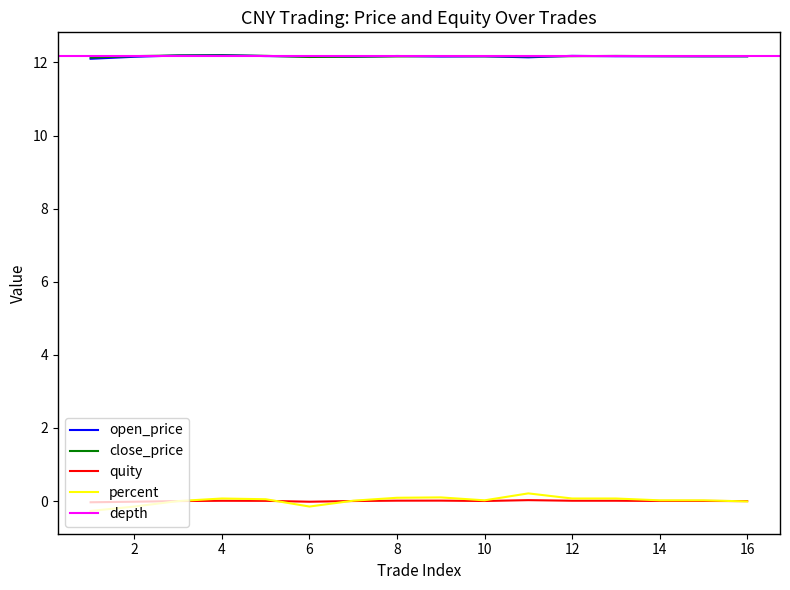

Reading left to right, list all the values displayed in this chart.

open_price: 1=12.1	2=12.2	3=12.2	4=12.2	5=12.2	6=12.2	7=12.2	8=12.2	9=12.2	10=12.2	11=12.1	12=12.2	13=12.2	14=12.2	15=12.2	16=12.2
close_price: 1=12.1	2=12.2	3=12.2	4=12.2	5=12.2	6=12.1	7=12.2	8=12.2	9=12.2	10=12.2	11=12.2	12=12.2	13=12.2	14=12.2	15=12.2	16=12.2
quity: 1=-0.0	2=-0.0	3=0.0	4=0.0	5=0.0	6=-0.0	7=0.0	8=0.0	9=0.0	10=0.0	11=0.0	12=0.0	13=0.0	14=0.0	15=0.0	16=-0.0
percent: 1=-0.3	2=-0.1	3=0.0	4=0.1	5=0.1	6=-0.1	7=0.0	8=0.1	9=0.1	10=0.0	11=0.2	12=0.1	13=0.1	14=0.0	15=0.0	16=-0.0